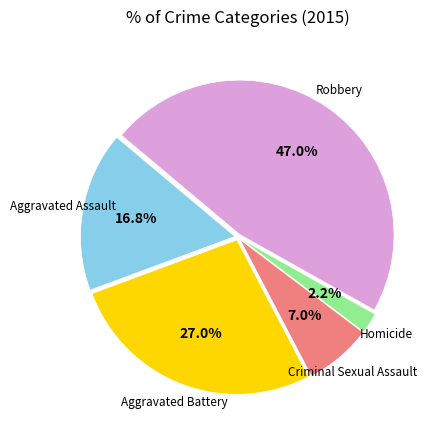

To the nearest percent, what is the difference between the largest and smallest slice percentages?

45%